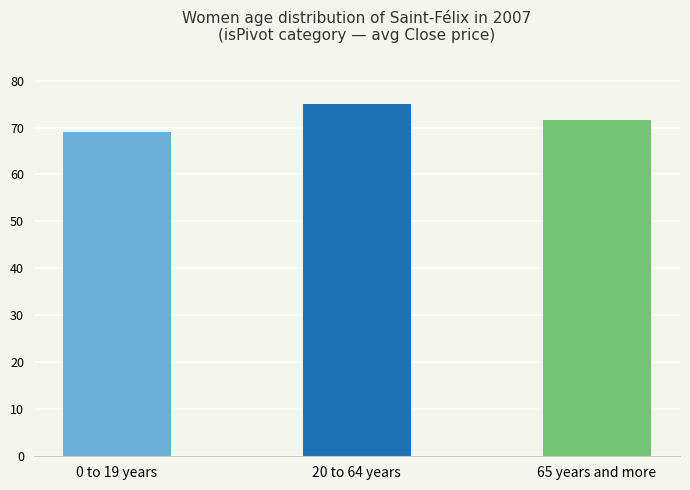

At which label is the value closest to 72?

65 years and more